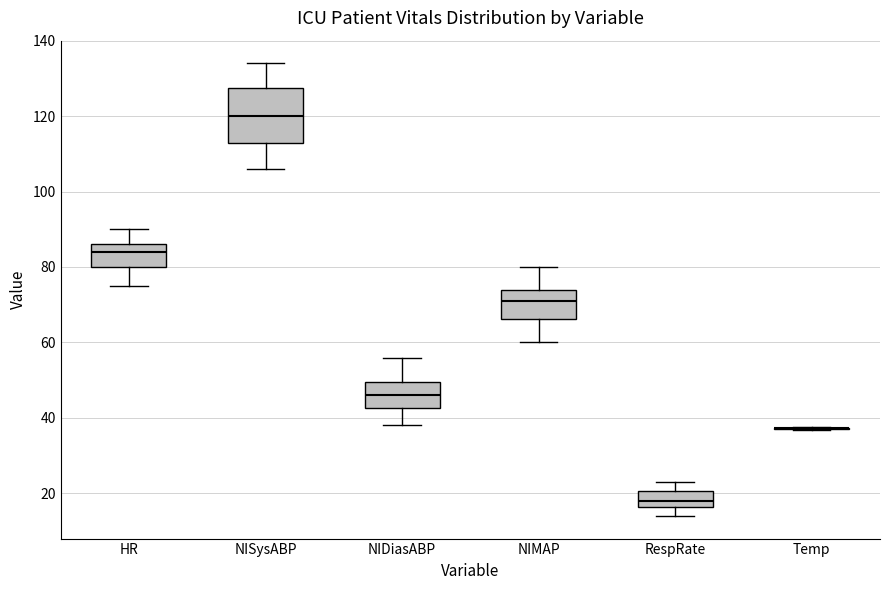

Which box is the tallest, from its lower edge to its upper edge?

NISysABP